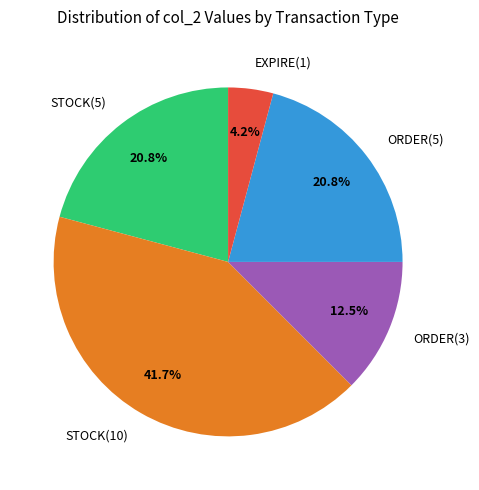

Is it true that EXPIRE(1) is 4% of the pie?

True